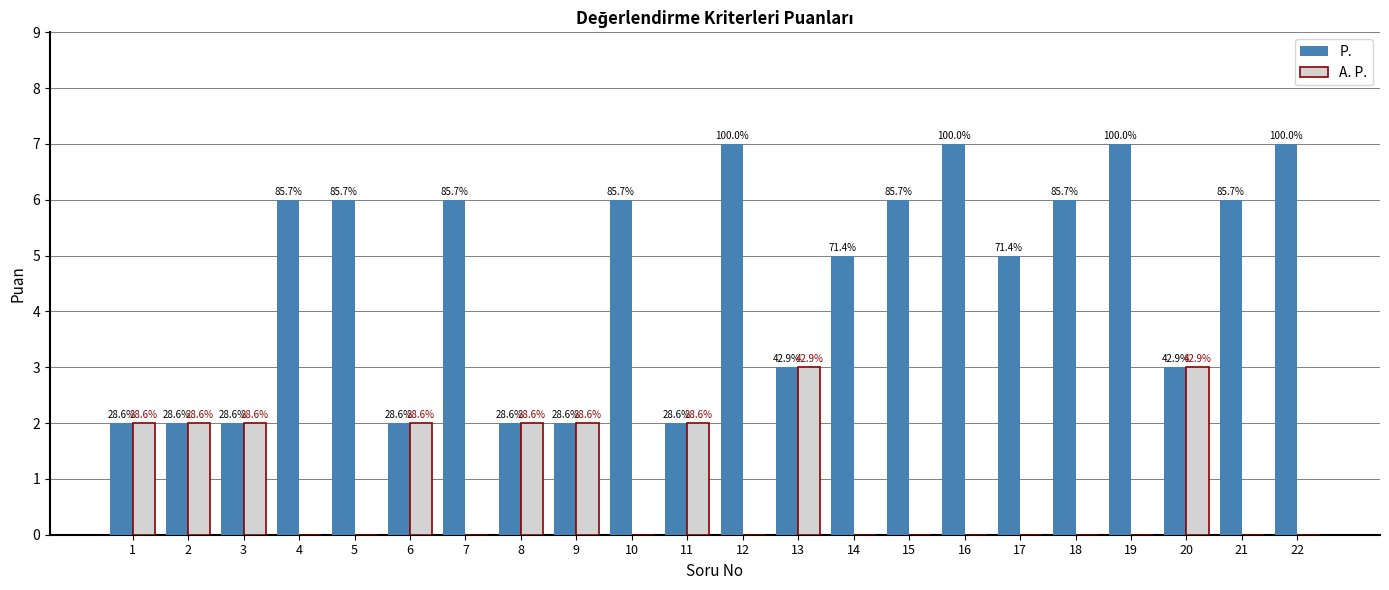

How many groups of bars are there?

22